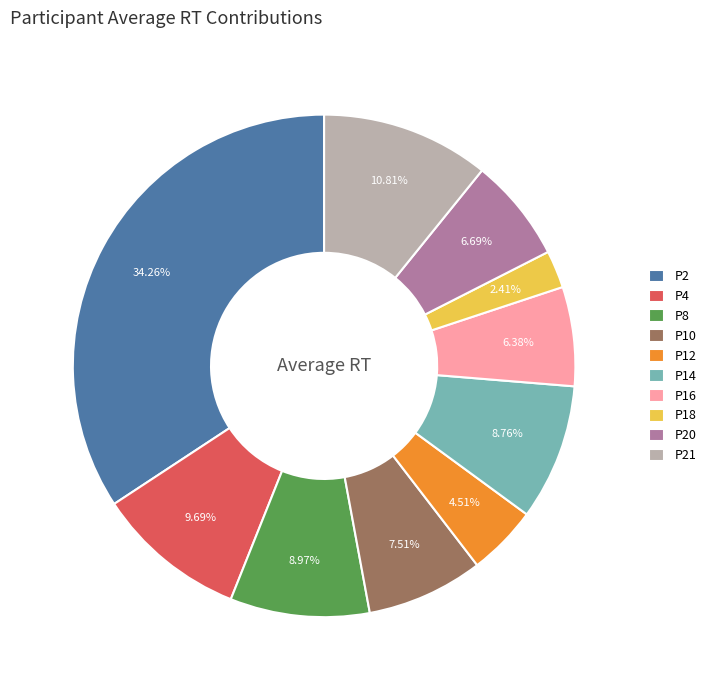

Count the number of slices in the pie.

10